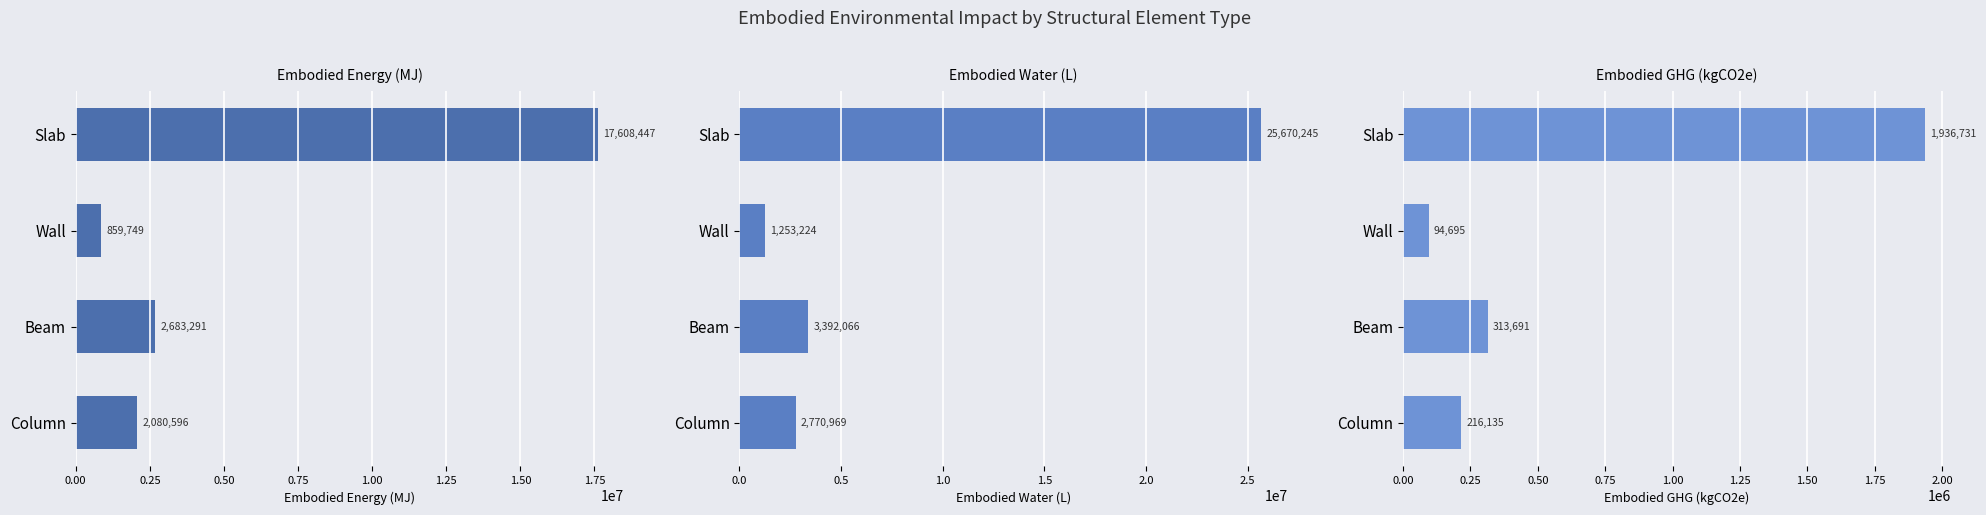

What is the difference between the maximum and minimum values in the Embodied_Water_(L) series?

24417020.8